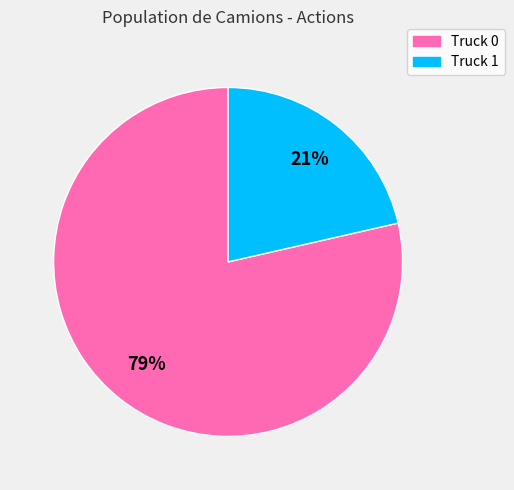

What percentage is the Truck 0 slice, to the nearest percent?

79%